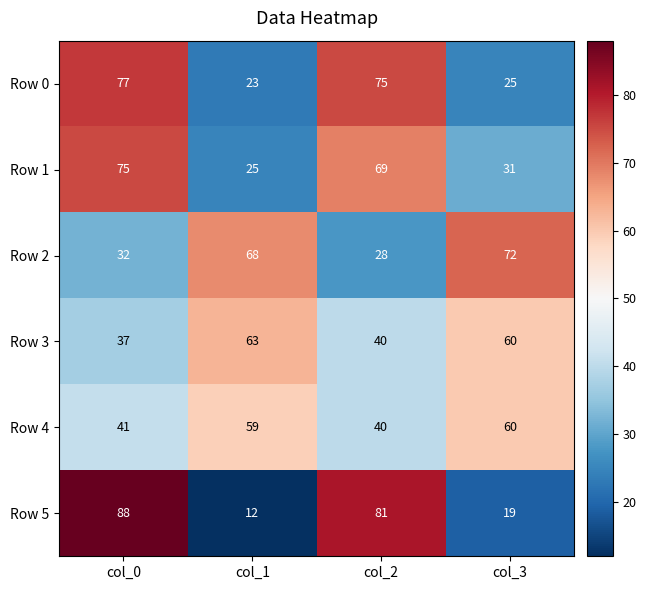

What is the spread (max minus min) of values at col_3?

53